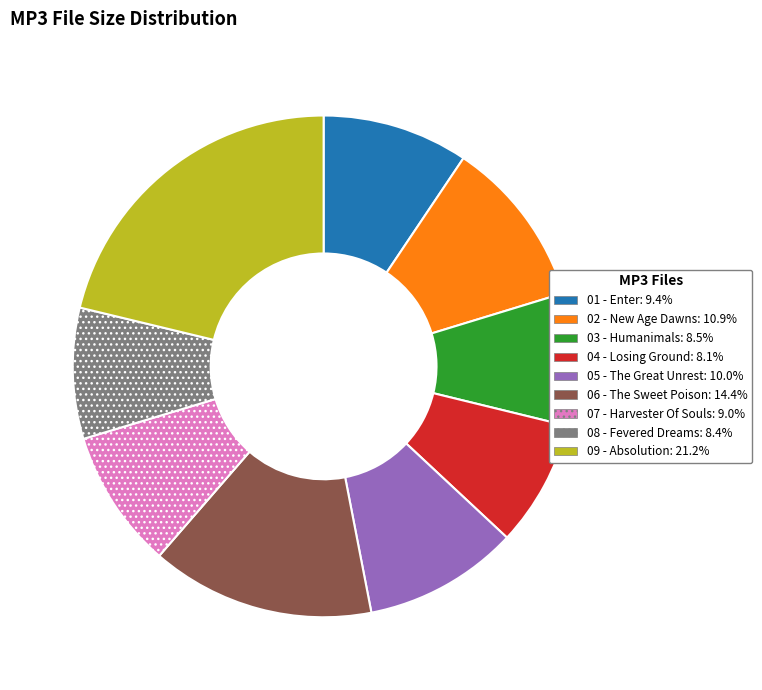

Is there any slice that represents more than half of the pie?

No